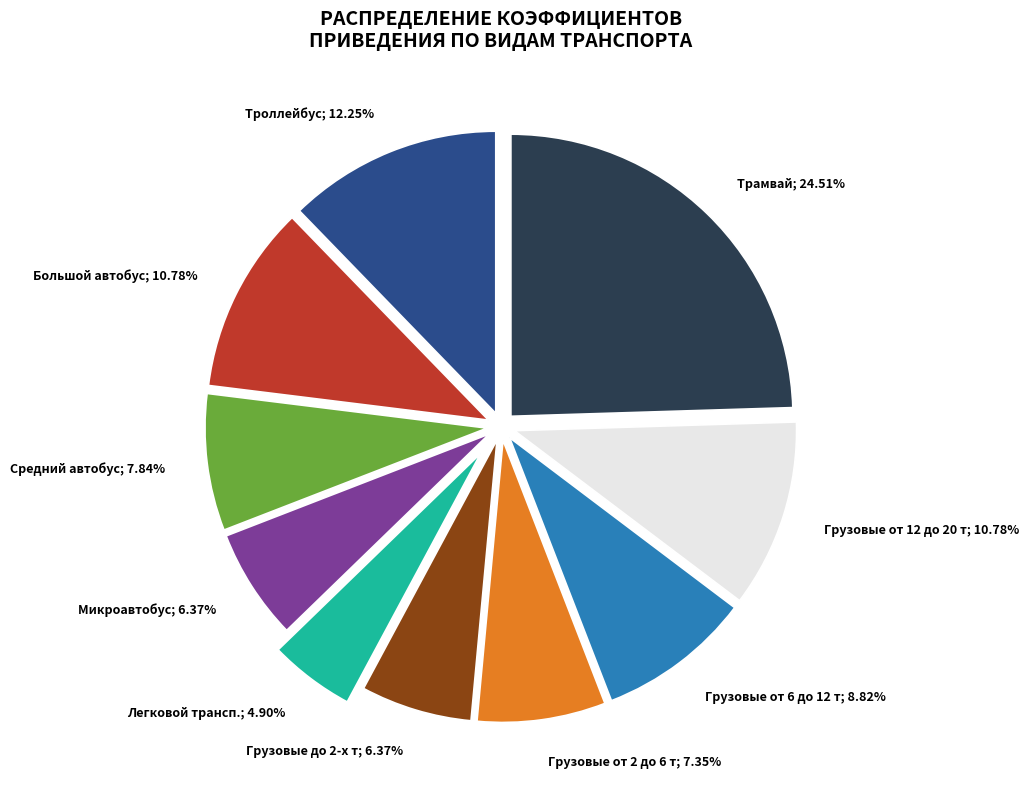

Is there any slice that represents more than half of the pie?

No